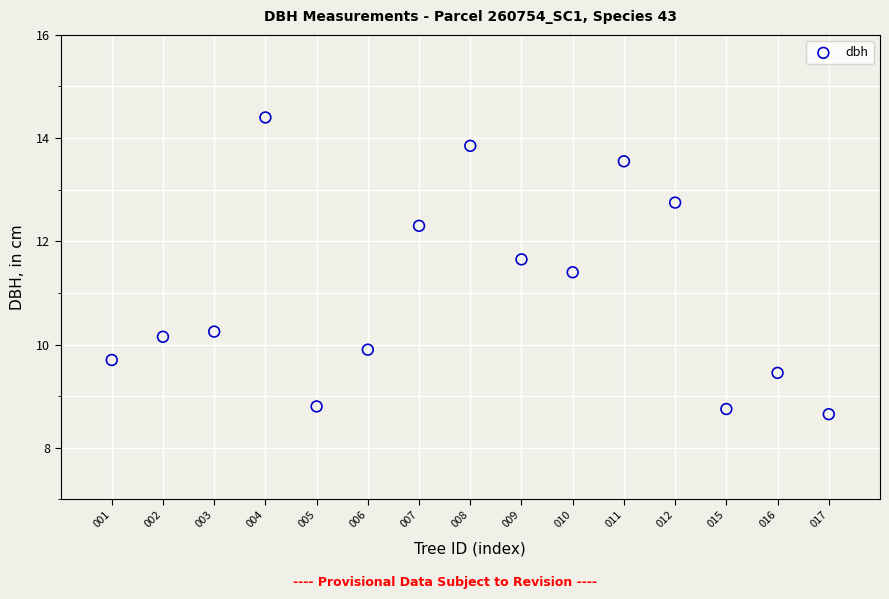

What Y value in the scatter plot is closest to 11?

11.4